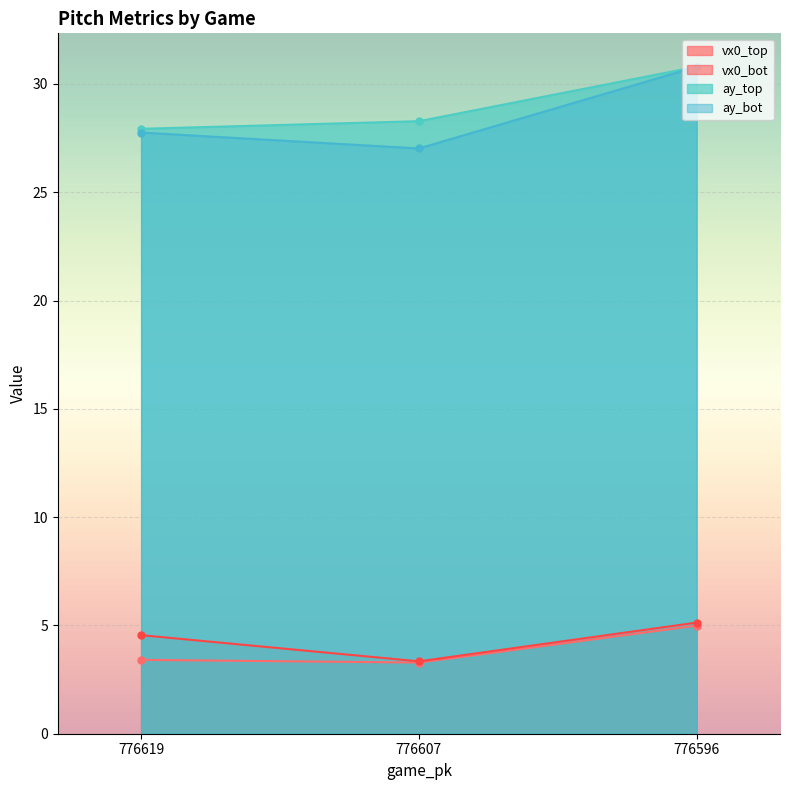

Reading left to right, list all the values displayed in this chart.

vx0_top: 3.4	3.3	5.0
vx0_bot: 4.5	3.3	5.1
ay_top: 27.9	28.3	30.8
ay_bot: 27.8	27.0	30.8